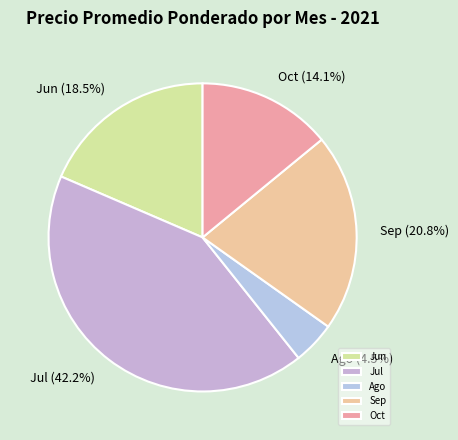

What is the total percentage of Jul and Sep?

62.9%